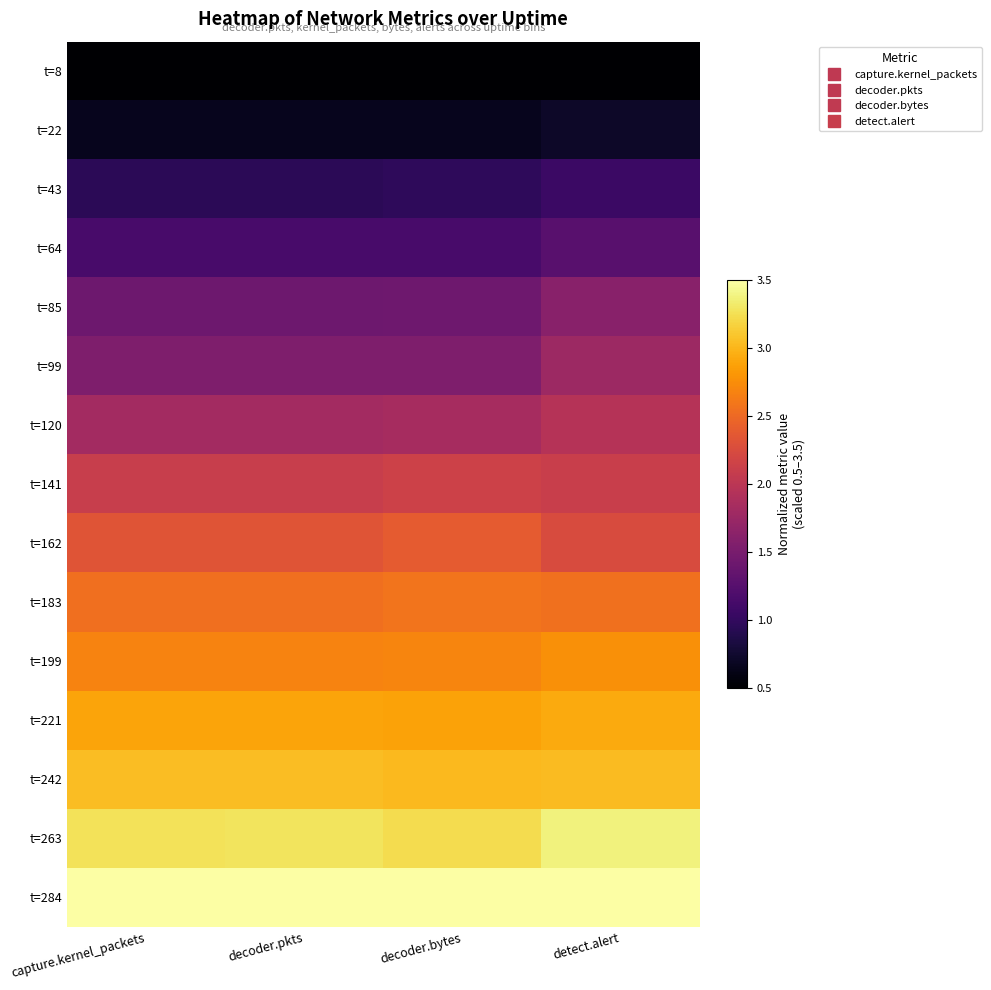

Reading left to right, extract all data points from this chart.

t=8: capture.kernel_packets=0.5	decoder.pkts=0.5	decoder.bytes=0.5	detect.alert=0.5
t=22: capture.kernel_packets=0.7	decoder.pkts=0.7	decoder.bytes=0.7	detect.alert=0.7
t=43: capture.kernel_packets=0.9	decoder.pkts=0.9	decoder.bytes=1.0	detect.alert=1.1
t=64: capture.kernel_packets=1.2	decoder.pkts=1.2	decoder.bytes=1.2	detect.alert=1.3
t=85: capture.kernel_packets=1.4	decoder.pkts=1.4	decoder.bytes=1.4	detect.alert=1.6
t=99: capture.kernel_packets=1.6	decoder.pkts=1.6	decoder.bytes=1.5	detect.alert=1.8
t=120: capture.kernel_packets=1.8	decoder.pkts=1.8	decoder.bytes=1.8	detect.alert=2.0
t=141: capture.kernel_packets=2.1	decoder.pkts=2.1	decoder.bytes=2.1	detect.alert=2.1
t=162: capture.kernel_packets=2.3	decoder.pkts=2.3	decoder.bytes=2.4	detect.alert=2.3
t=183: capture.kernel_packets=2.5	decoder.pkts=2.5	decoder.bytes=2.6	detect.alert=2.6
t=199: capture.kernel_packets=2.7	decoder.pkts=2.7	decoder.bytes=2.7	detect.alert=2.8
t=221: capture.kernel_packets=2.9	decoder.pkts=2.9	decoder.bytes=2.9	detect.alert=2.9
t=242: capture.kernel_packets=3.1	decoder.pkts=3.1	decoder.bytes=3.0	detect.alert=3.0
t=263: capture.kernel_packets=3.3	decoder.pkts=3.3	decoder.bytes=3.2	detect.alert=3.4
t=284: capture.kernel_packets=3.5	decoder.pkts=3.5	decoder.bytes=3.5	detect.alert=3.5